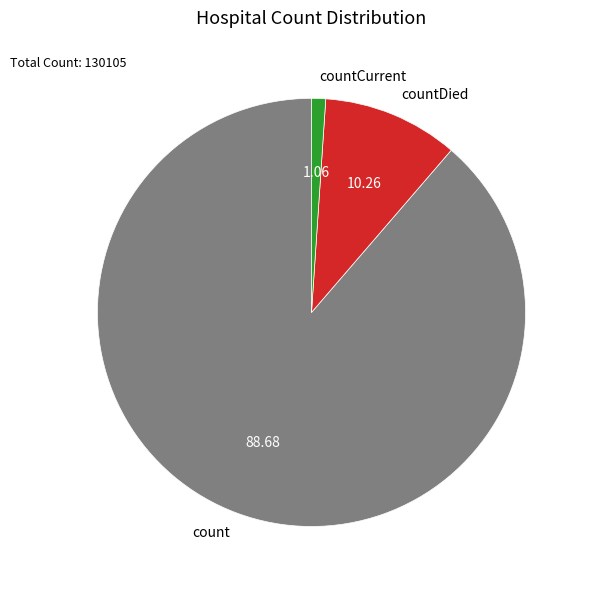

What is the largest slice in the pie chart?

count